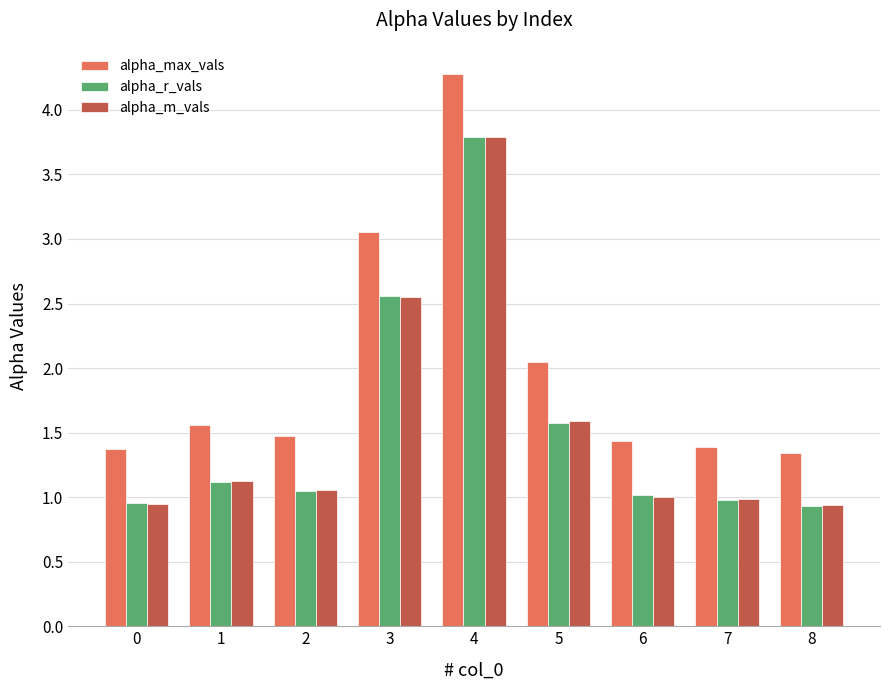

Where is alpha_max_vals nearest to the value 2?

5